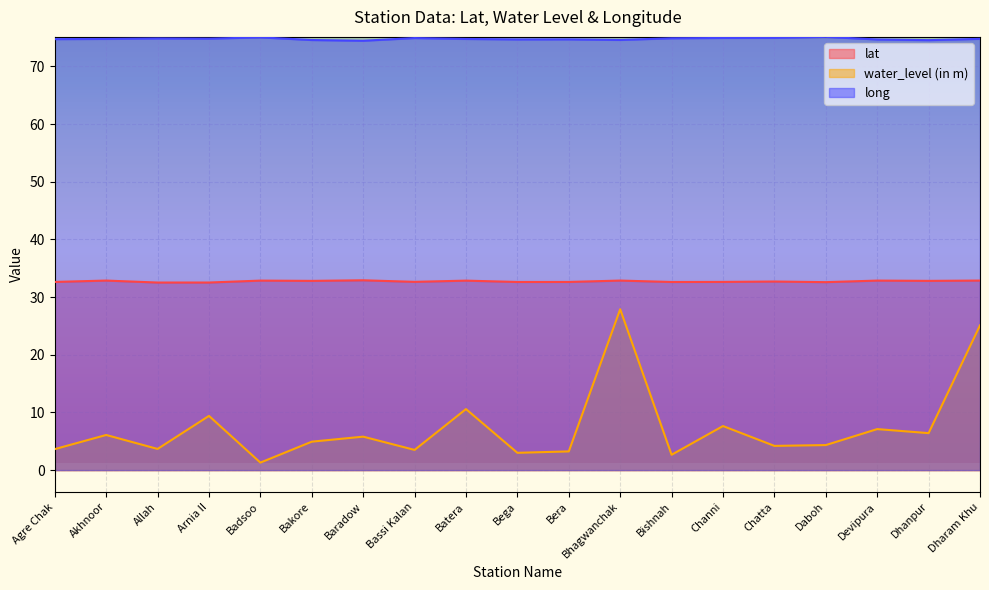

Rank the categories by water_level (in m) value from highest to lowest.

Bhagwanchak, Dharam Khu, Batera, Arnia II, Channi, Devipura, Dhanpur, Akhnoor, Baradow, Bakore, Daboh, Chatta, Allah, Agre Chak, Bassi Kalan, Bera, Bega, Bishnah, Badsoo